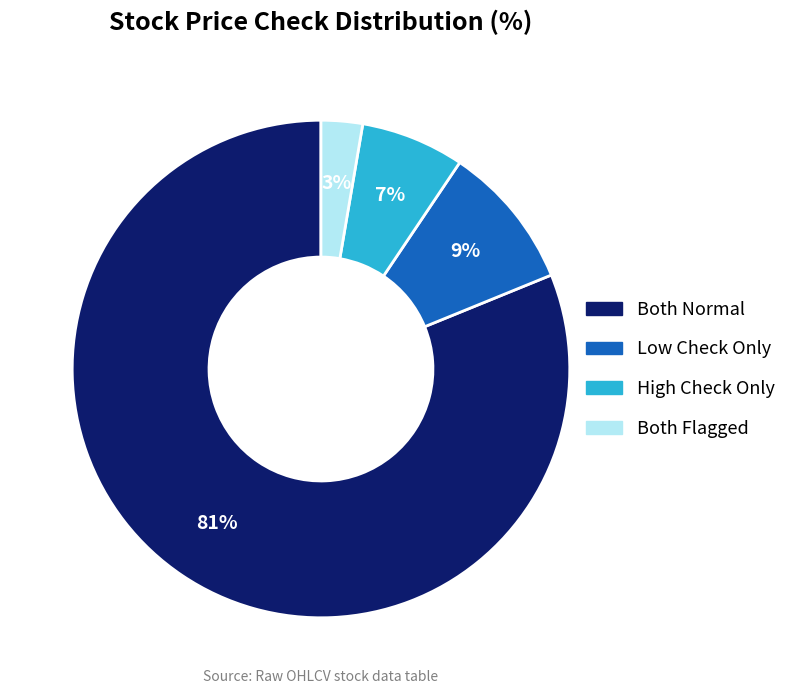

To the nearest percent, what is the average slice percentage?

25%